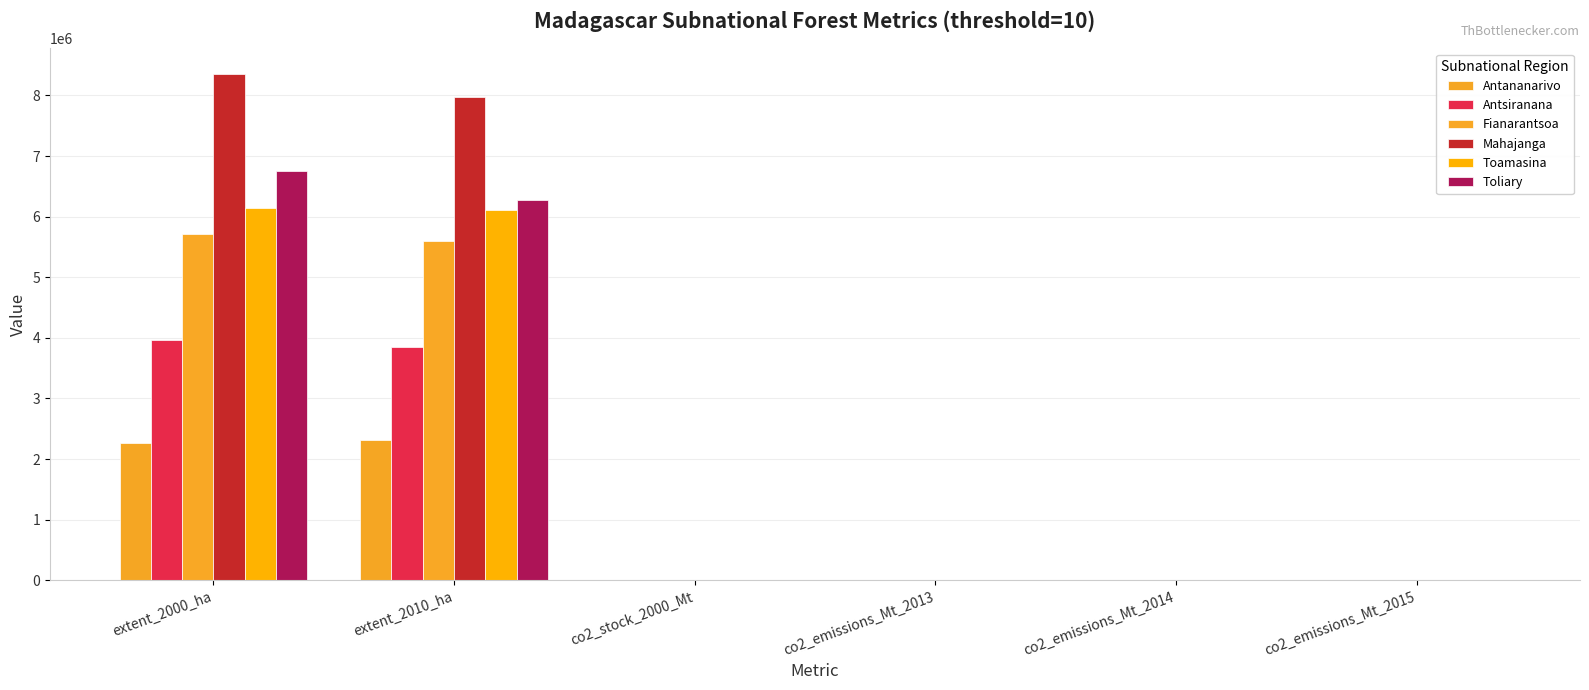

What is the total value across all series at extent_2010_ha?

32119835.0